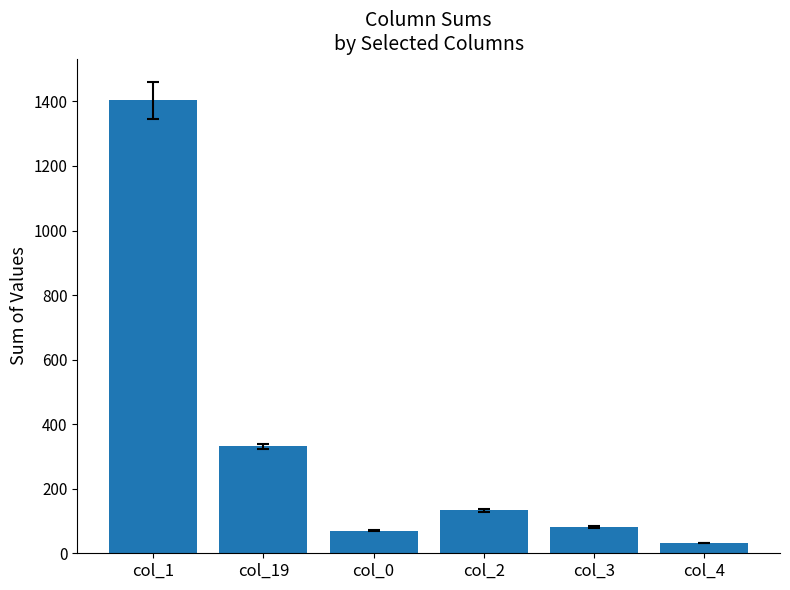

What is the label of the 6th bar from the left?

col_4